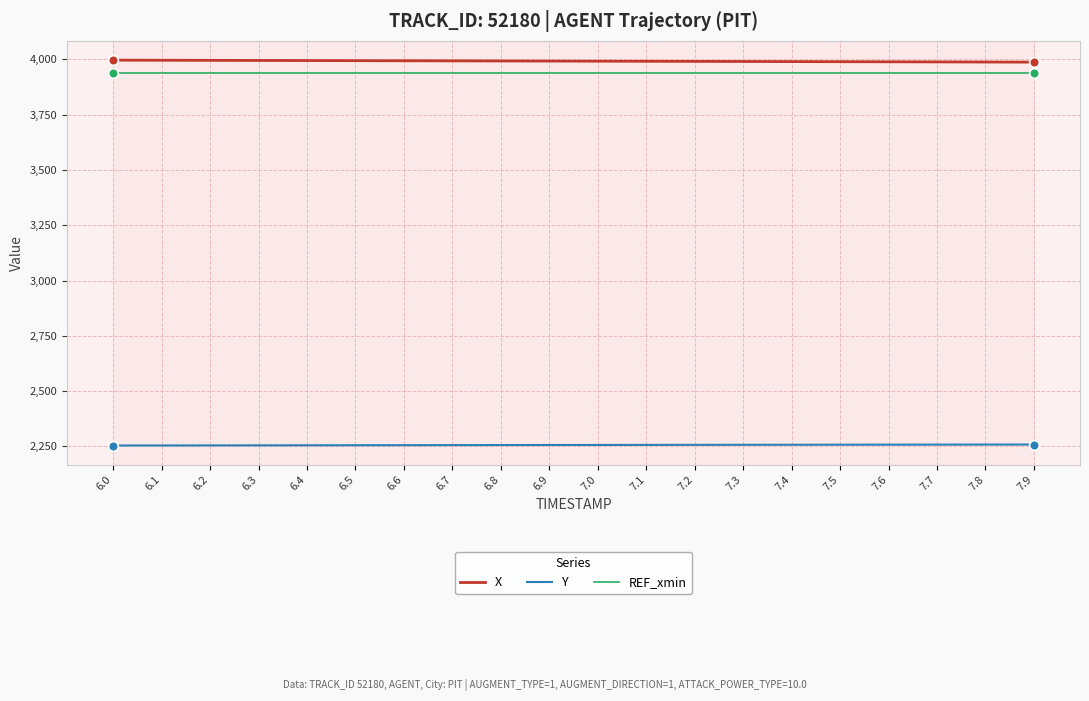

The Y series shows 2255.8 at 6.7. True or false?

True